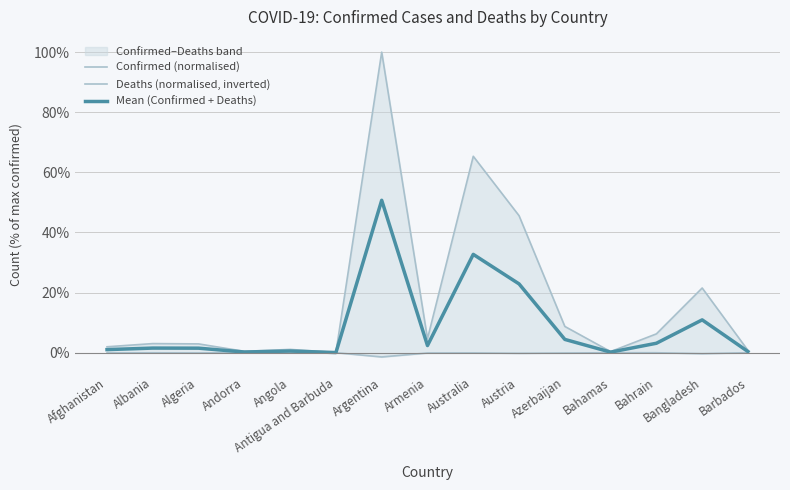

True or false: Confirmed (normalised) has a value of 0.5 at Austria.

True